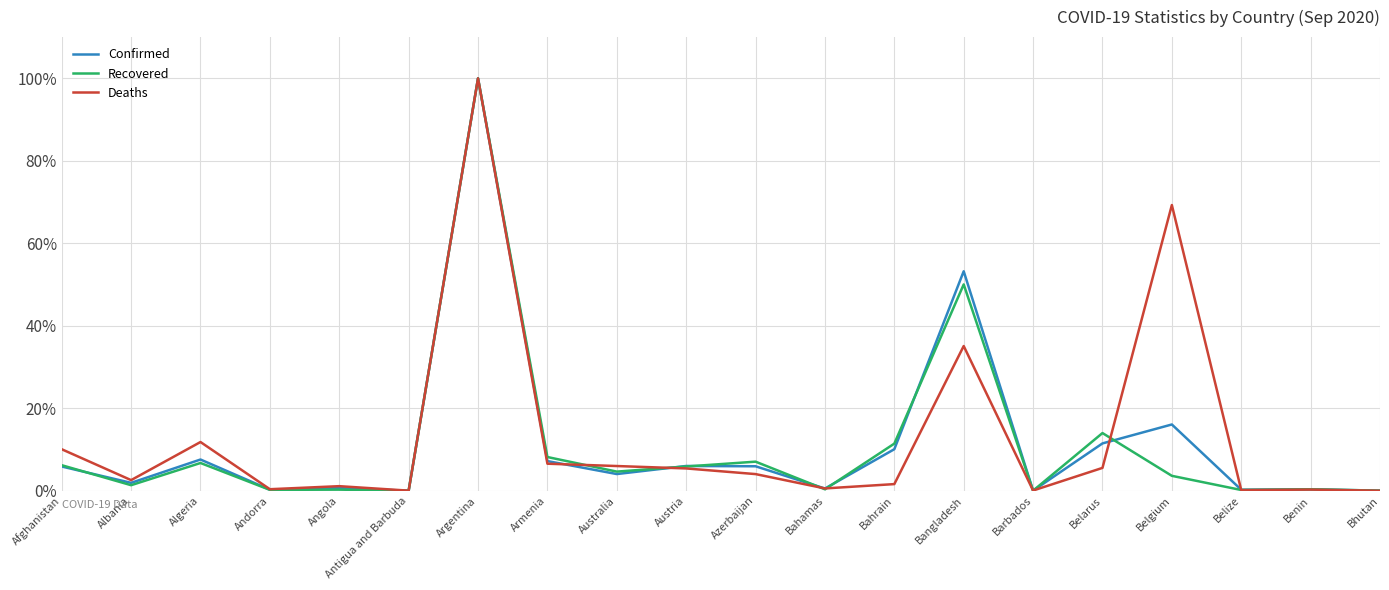

Is it true that Confirmed equals 5.4 at Belgium?

False